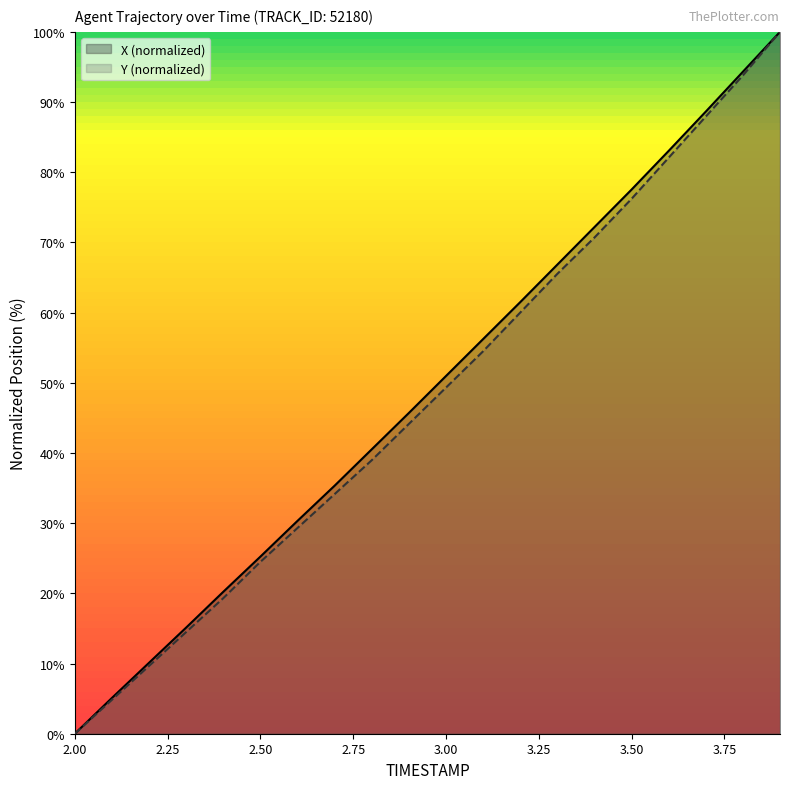

What is the sum of all Y values?

959.3